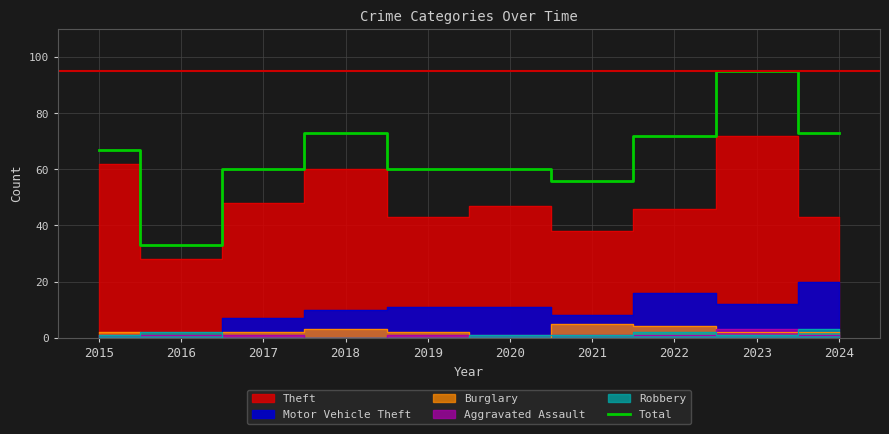

Reading right to left, list all the values displayed in this chart.

73	95	72	56	60	60	73	60	33	67